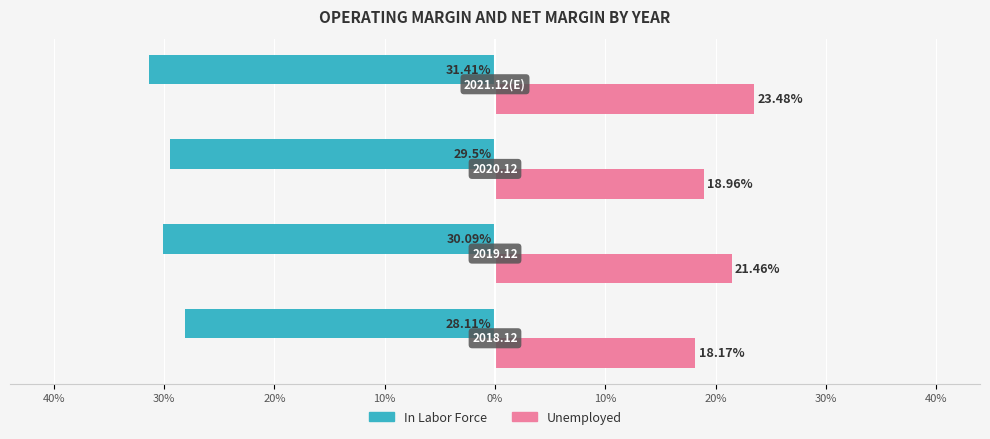

What are all the series names shown in the legend?

In Labor Force, Unemployed